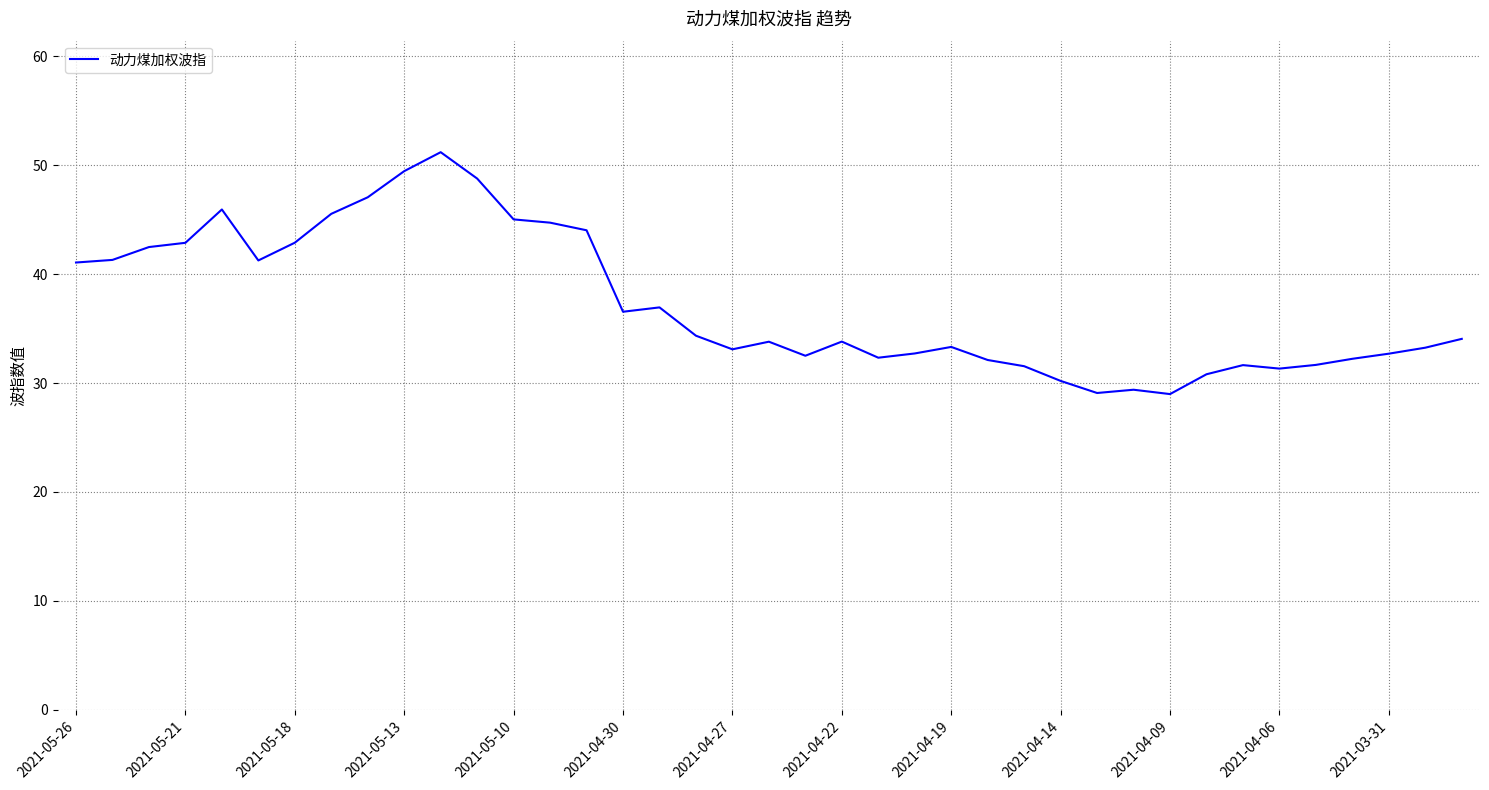

How many categories are shown in the chart?

39